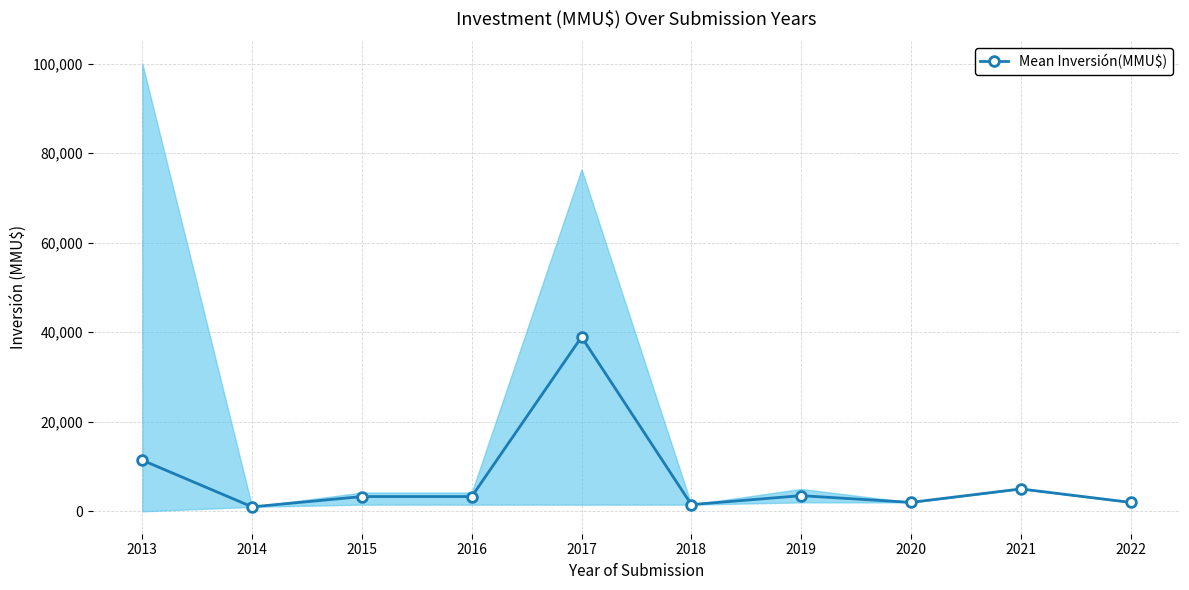

What is the difference between the maximum and minimum values?

37942